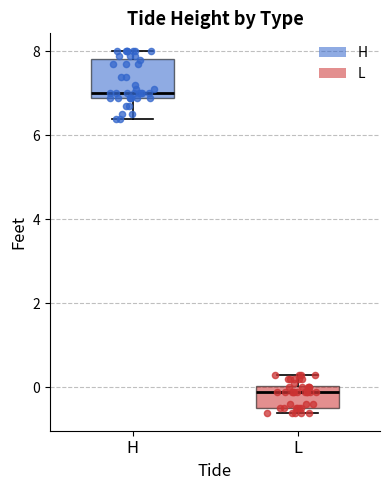

Where is the lower edge of the box for L on the y-axis? The values are not printed on the chart, so give them approximately, as read against the axis.

-0.4